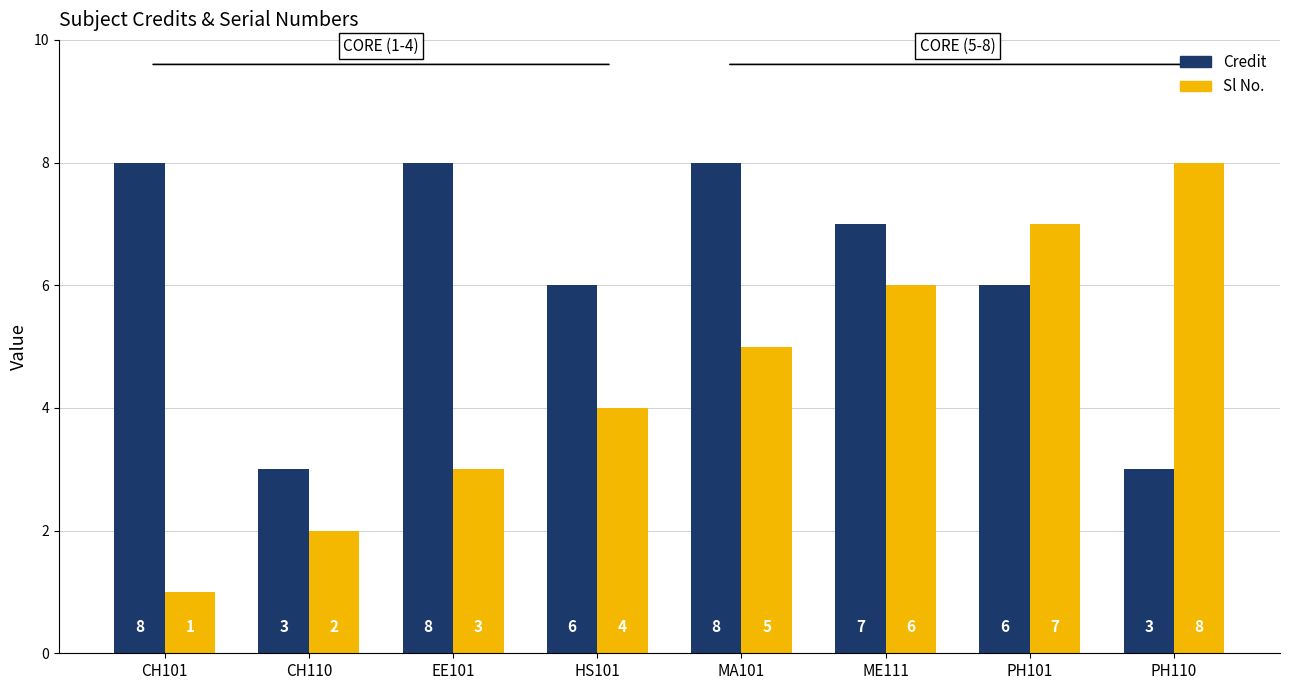

What is the difference between the maximum and minimum values in the Sl No. series?

7